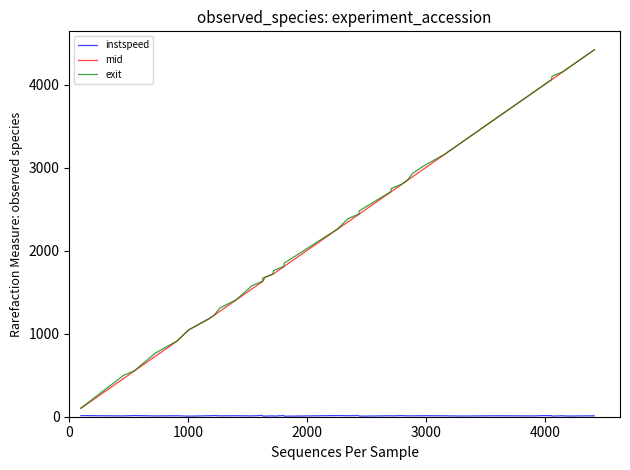

What is the highest value of the exit series?

4421.6